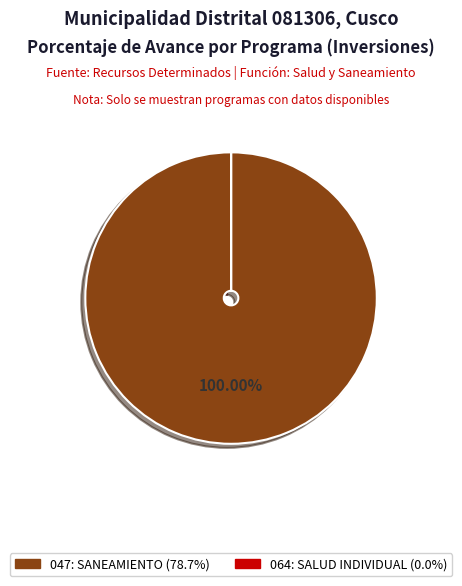

Is 047: SANEAMIENTO (78.7%) the majority of the pie?

Yes